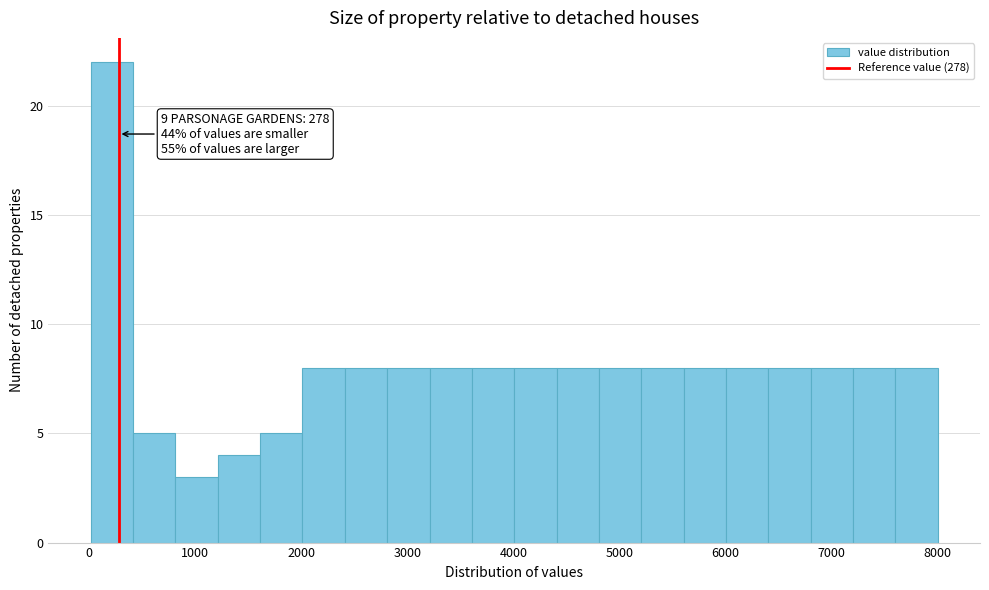

Around what value on the x-axis is the tallest bar? Give the approximate position of its centre, as read against the axis.

200